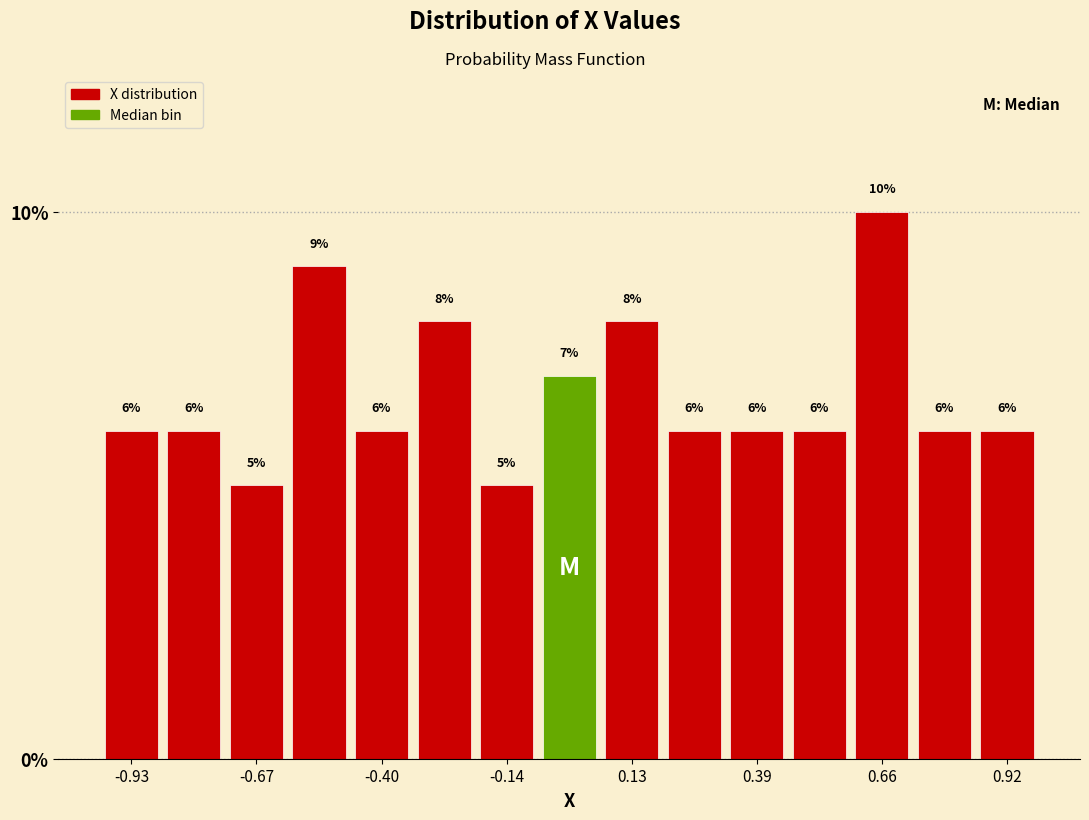

Read against the x-axis, roughly where is the centre of the tallest bar?

0.65